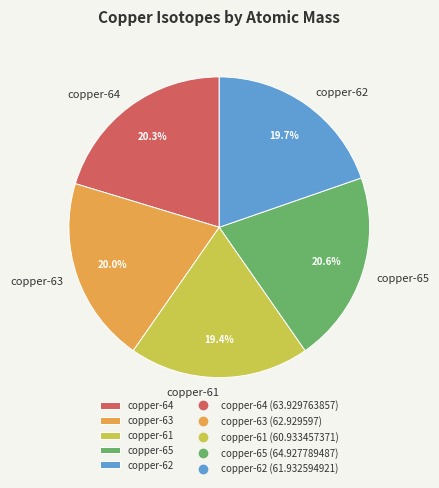

Count the number of slices in the pie.

5